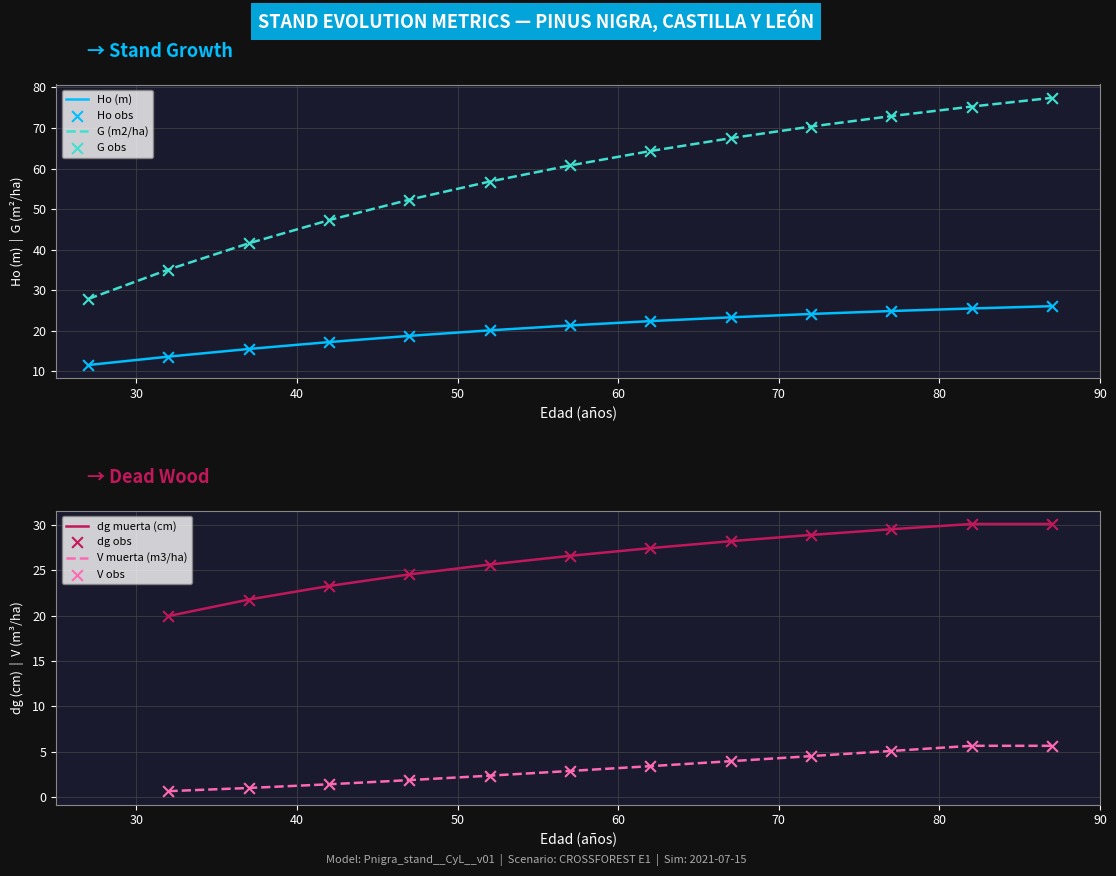

True or false: G (m2/ha) and Ho (m) cross at least once.

False